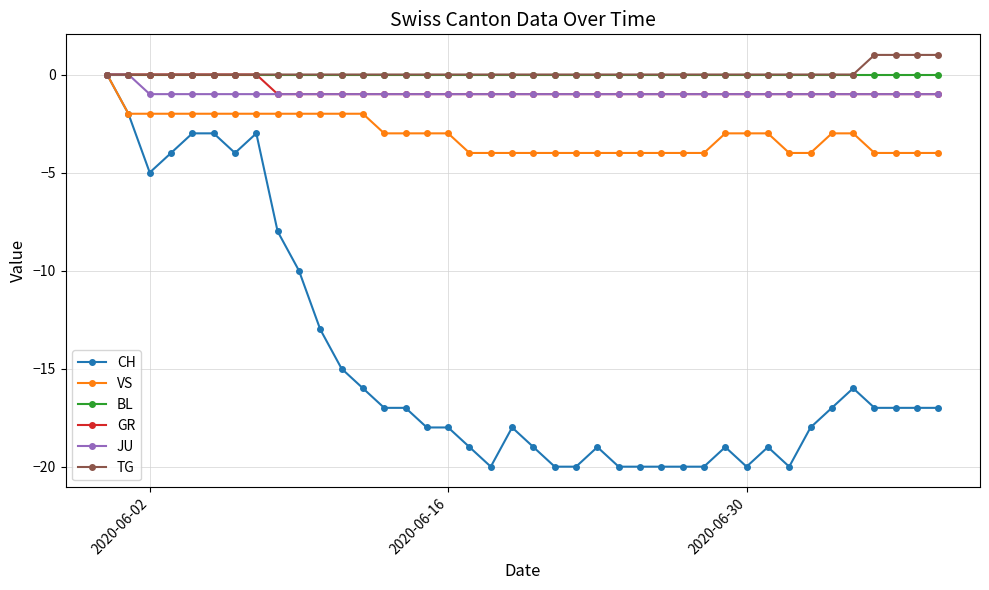

How many GR values are between -1 and 0?

40